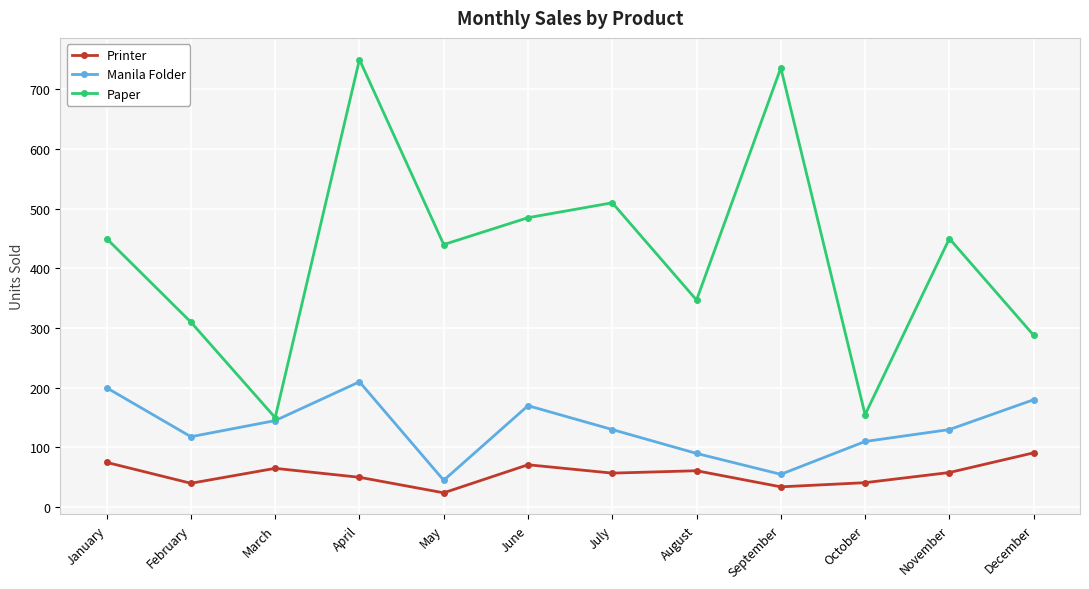

What is the spread (max minus min) of values at August?

286